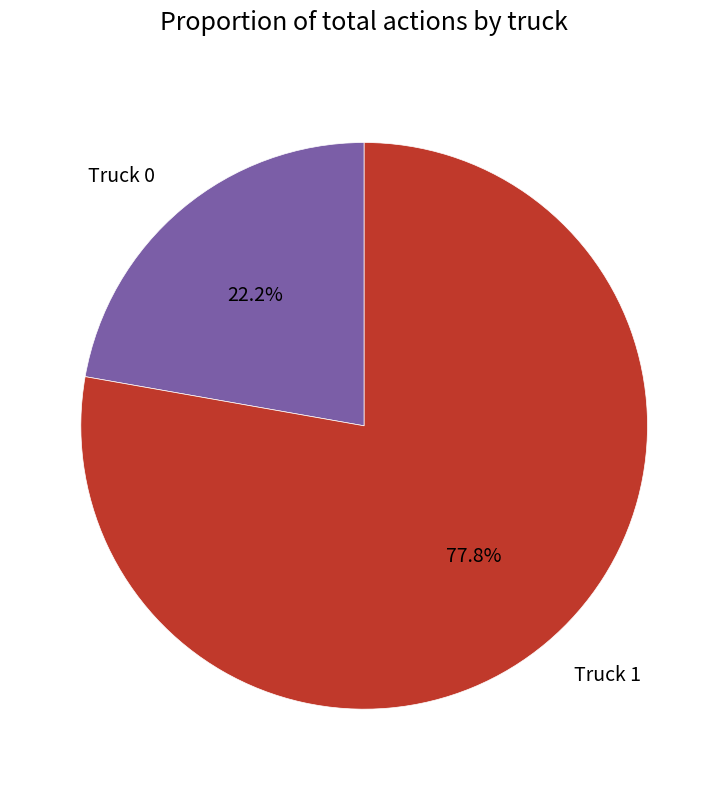

What percentage is the Truck 0 slice, to the nearest percent?

22%